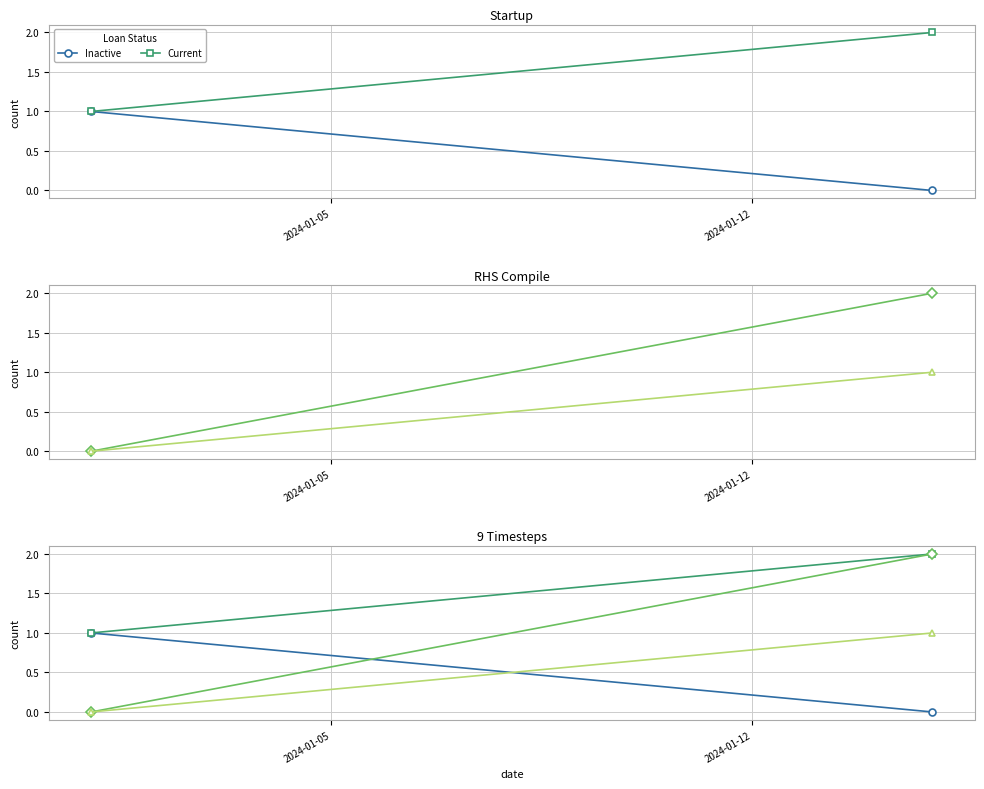

Which series has the largest range (max minus min)?

Not Due